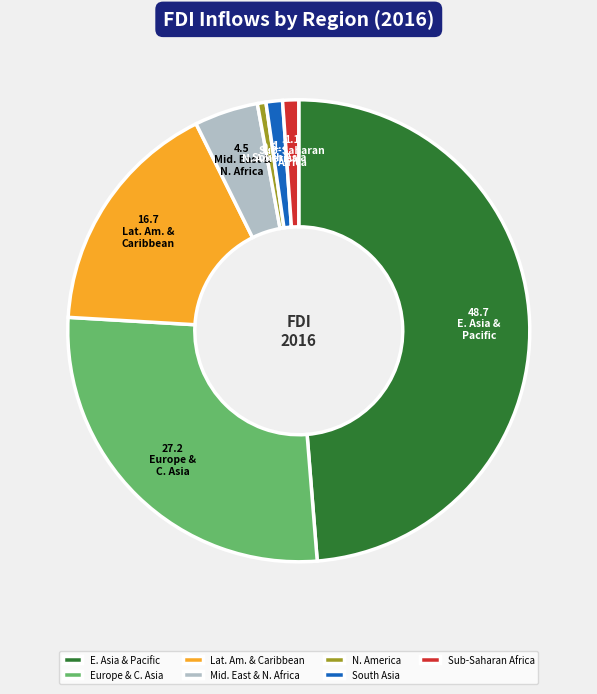

What is the largest slice in the pie chart?

E. Asia & Pacific